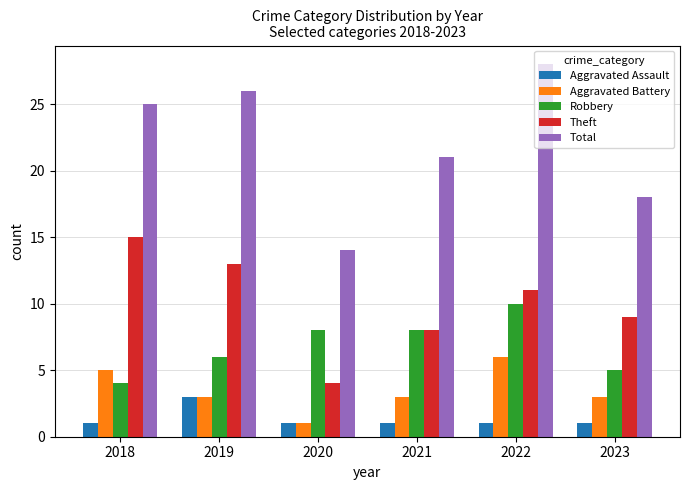

Where does the Aggravated Battery series first go above 3?

2018